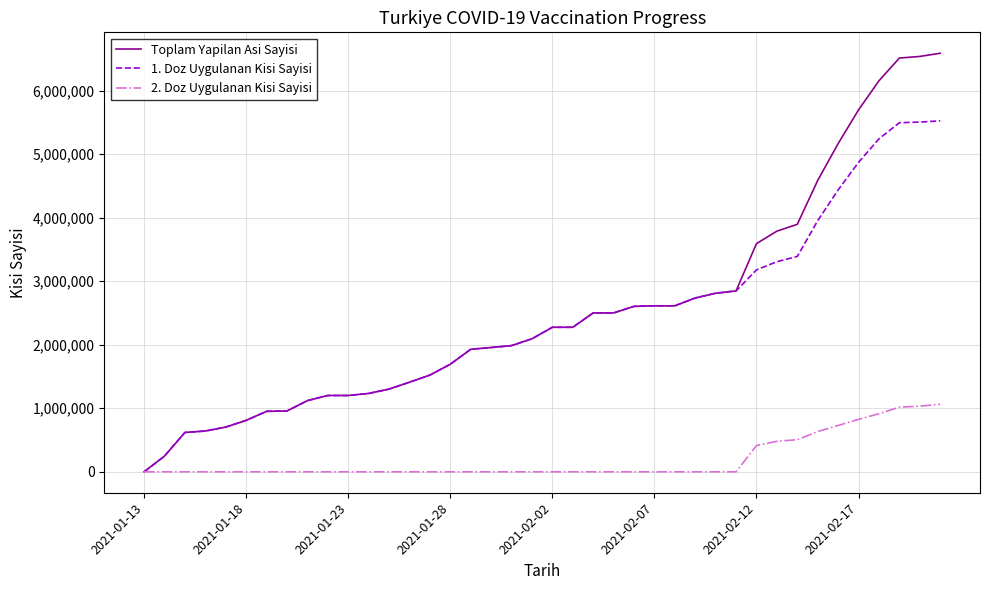

Does the chart display data point markers on the line(s)?

No